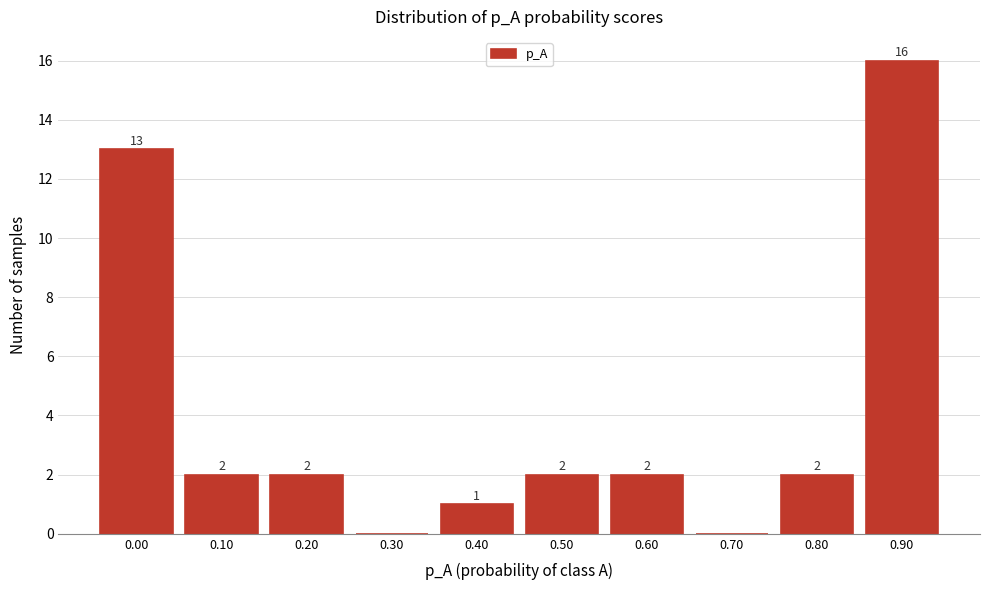

What is the sum of all values?

40